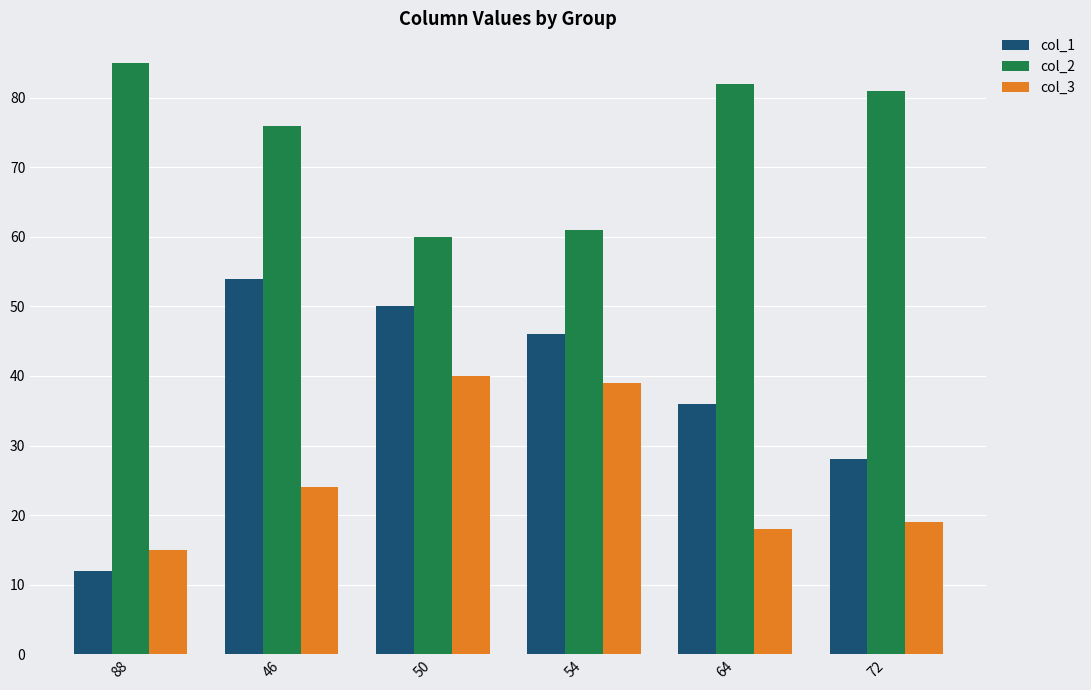

List the series in order of their overall mean, lowest first.

col_3, col_1, col_2